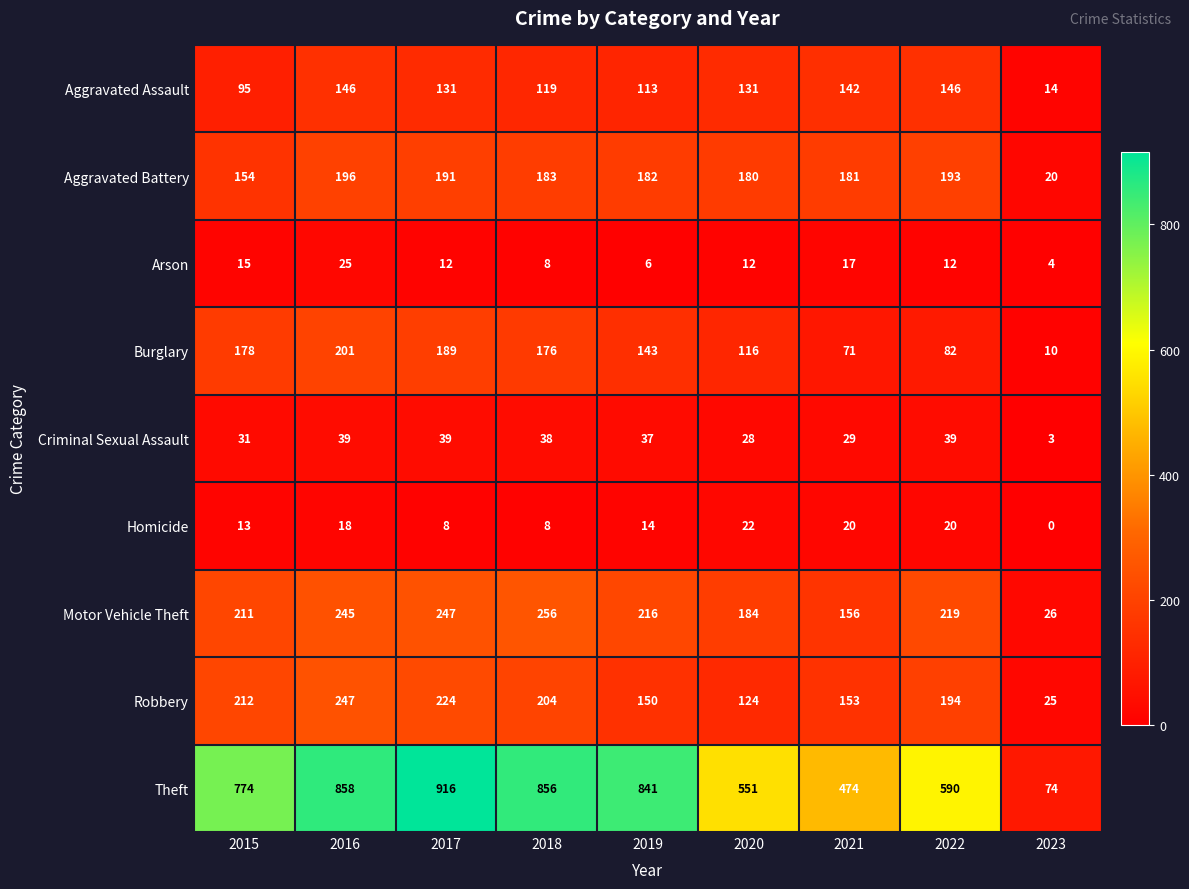

What is the sum of the Arson values at 2017 and 2020?

24